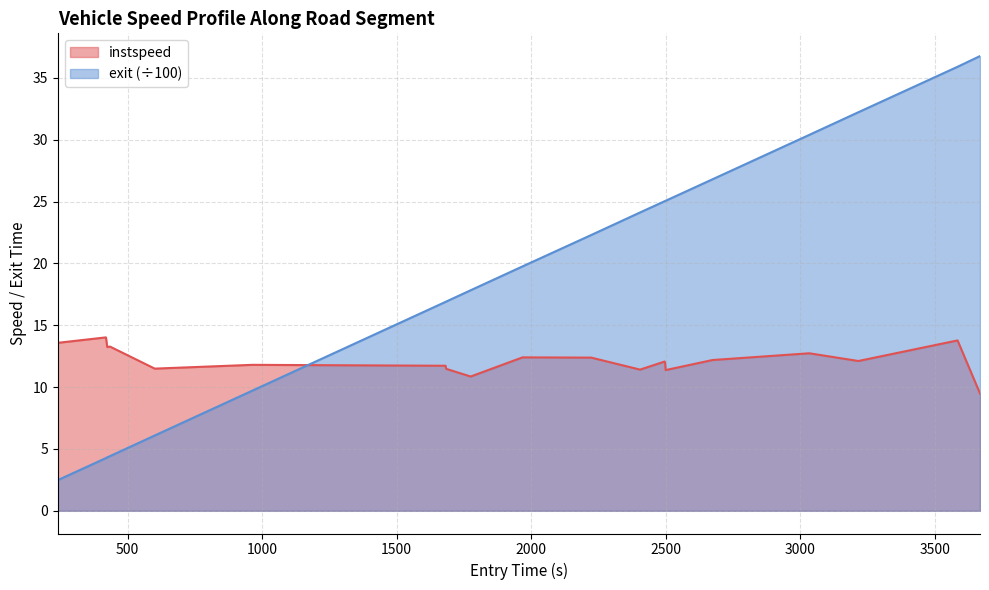

Which series has the largest range (max minus min)?

exit (÷100)